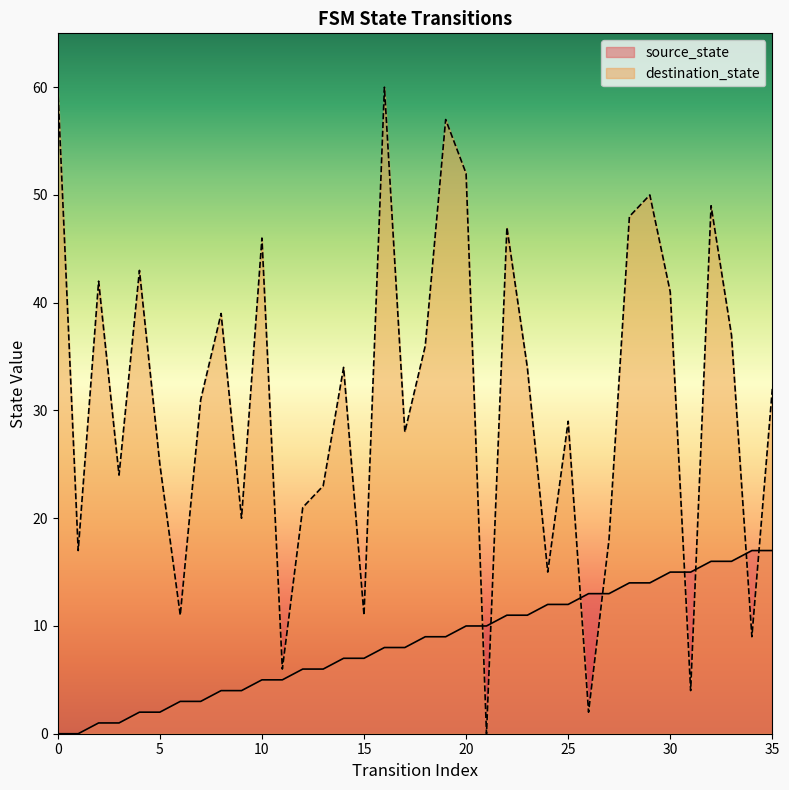

The value of destination_state at 21 is 0. True or false?

True